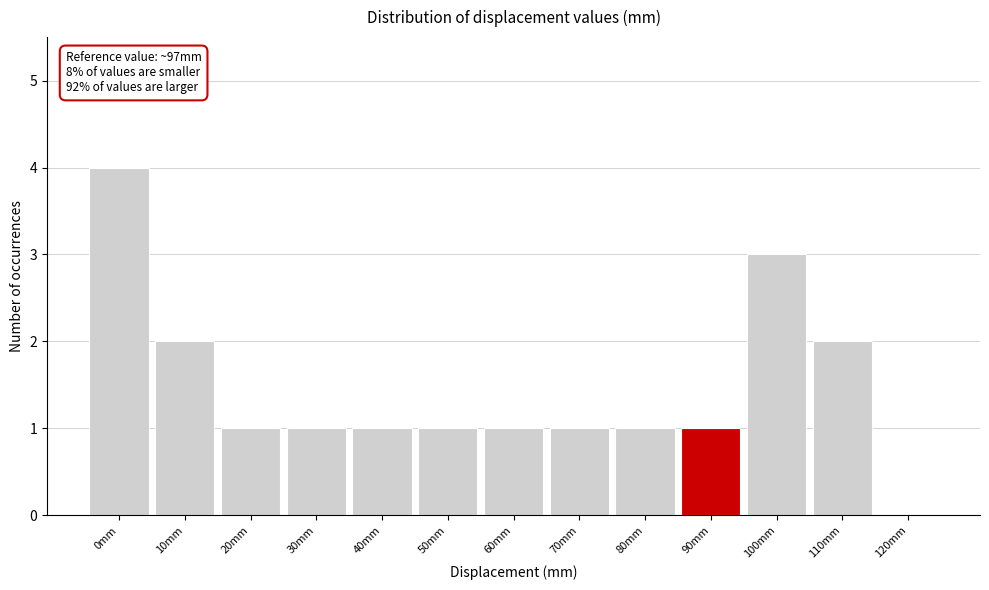

Reading right to left, what are all the values shown in this chart?

120mm=0	110mm=2	100mm=3	90mm=1	80mm=1	70mm=1	60mm=1	50mm=1	40mm=1	30mm=1	20mm=1	10mm=2	0mm=4